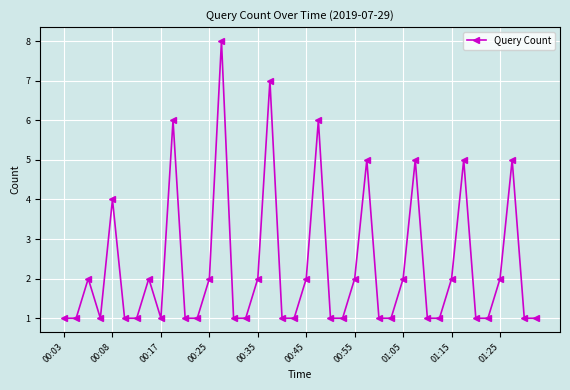

What is the greatest value displayed?

8